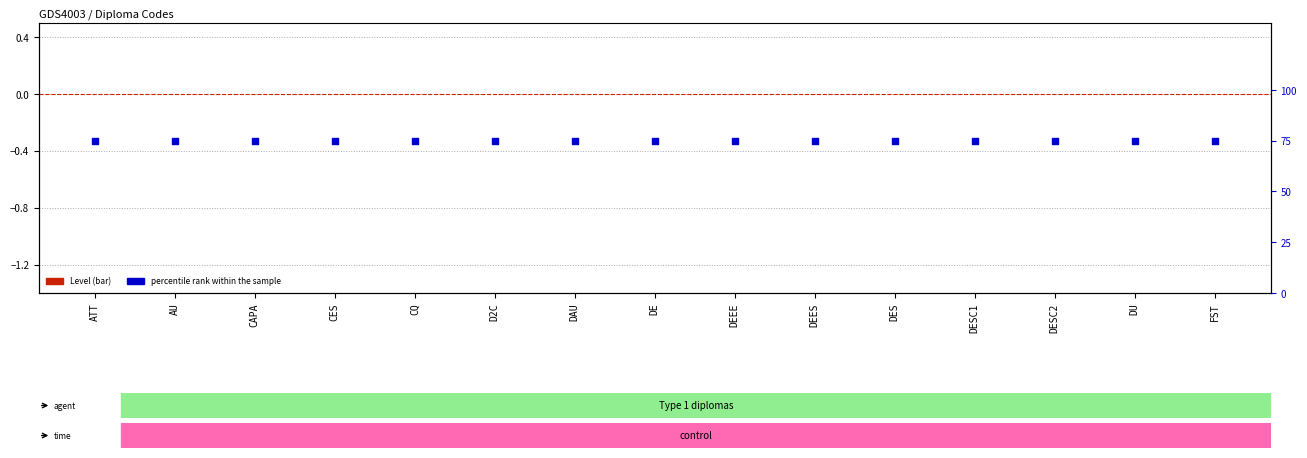

At which category is the sum across all series the highest?

ATT